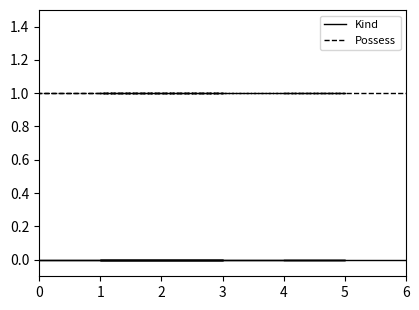

True or false: Kind and Possess intersect in this chart.

False